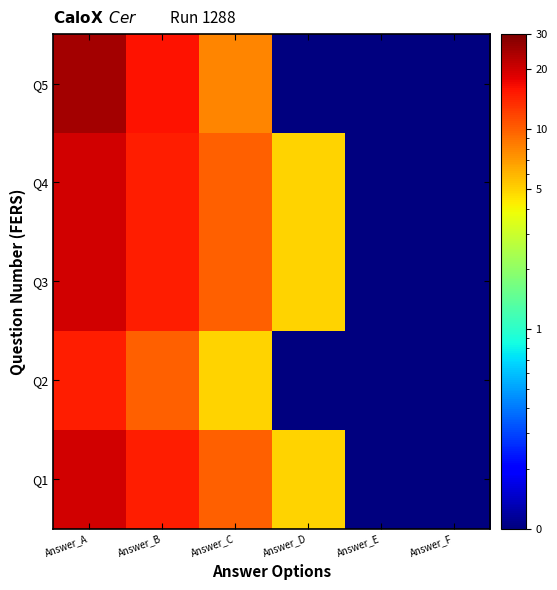

At which category is the sum across all series the highest?

Answer_A